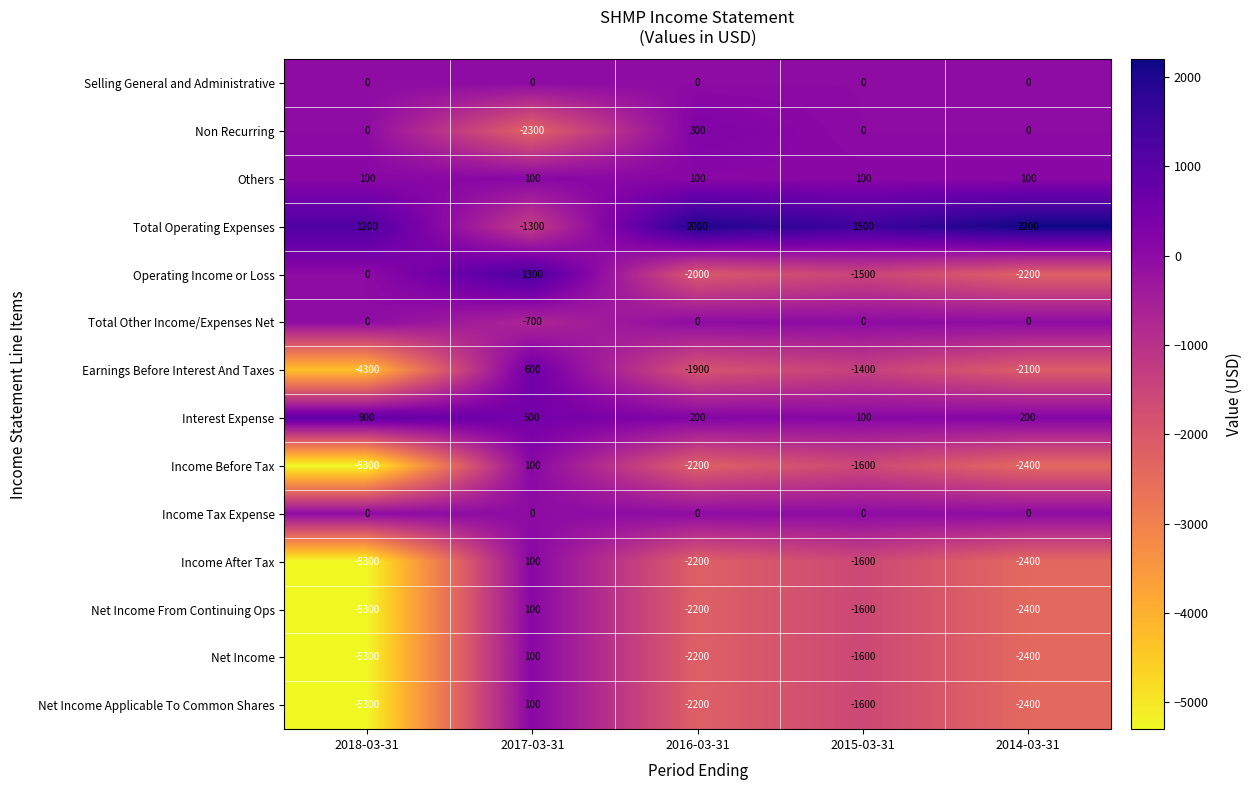

How many series are shown in this chart?

14